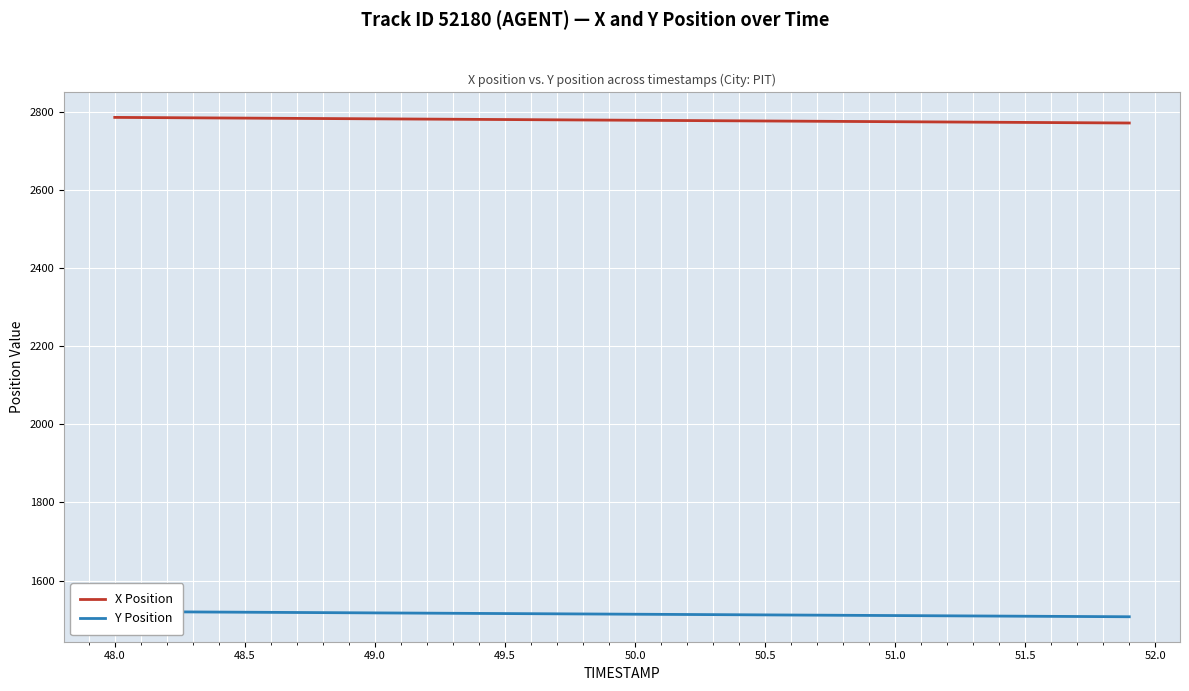

How many distinct data groups are displayed?

2